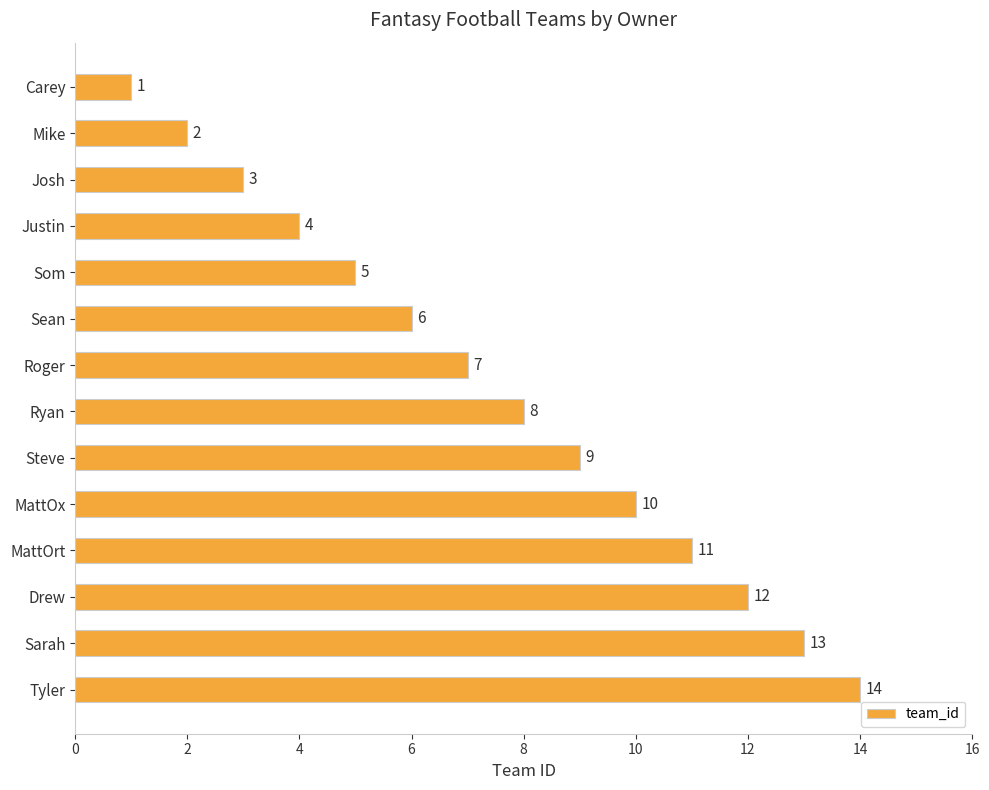

The chart shows a value of 2 at Mike. True or false?

True